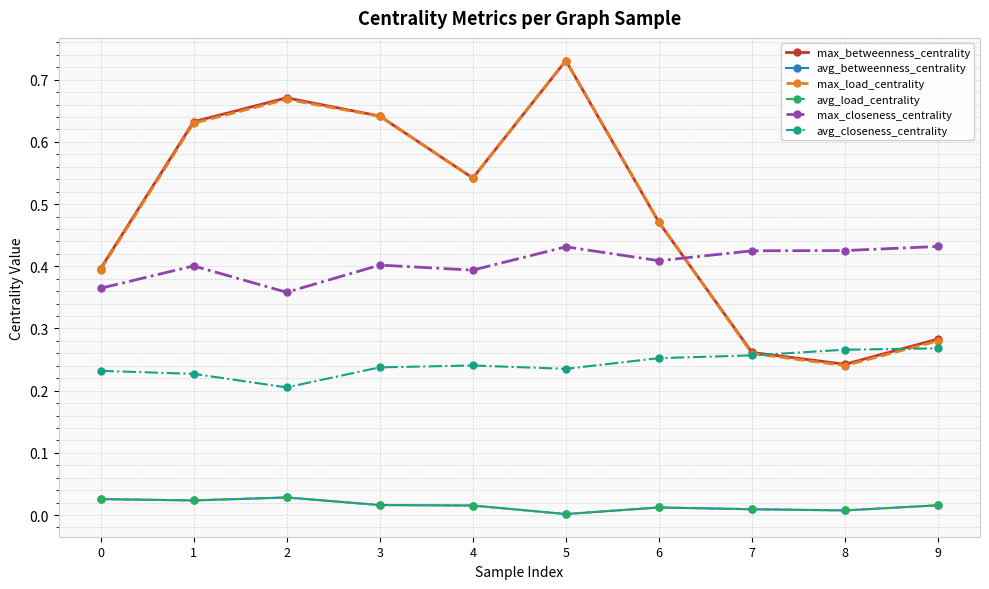

Which series has the largest total across all categories?

max_betweenness_centrality